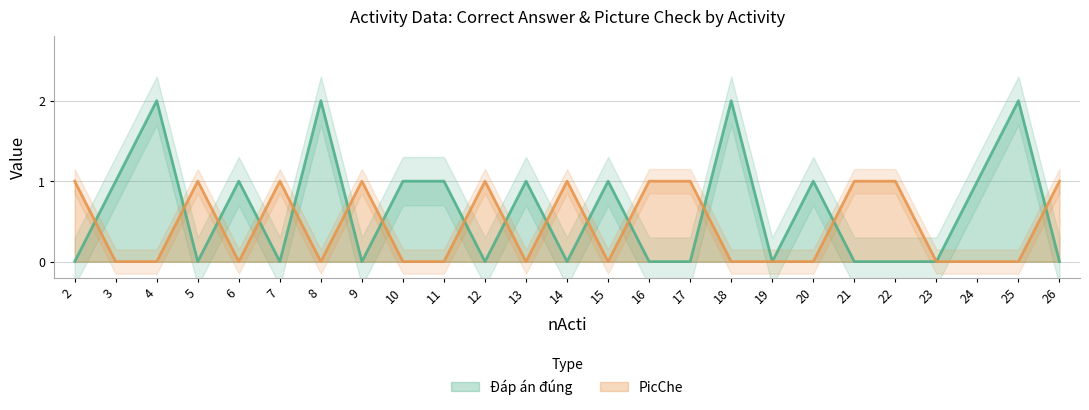

What is the greatest value displayed?

2